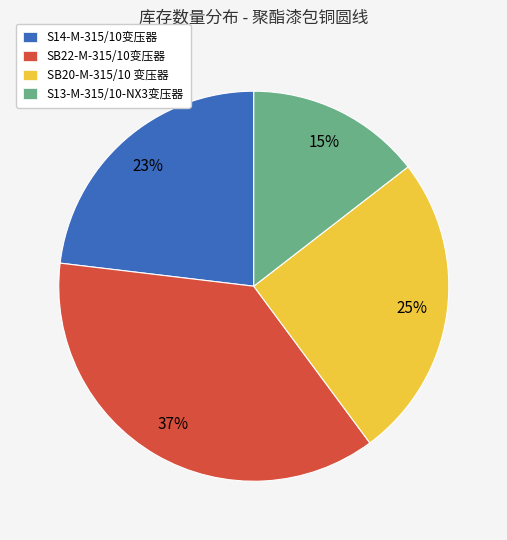

Between SB20-M-315/10 变压器 and SB22-M-315/10变压器, which is larger?

SB22-M-315/10变压器